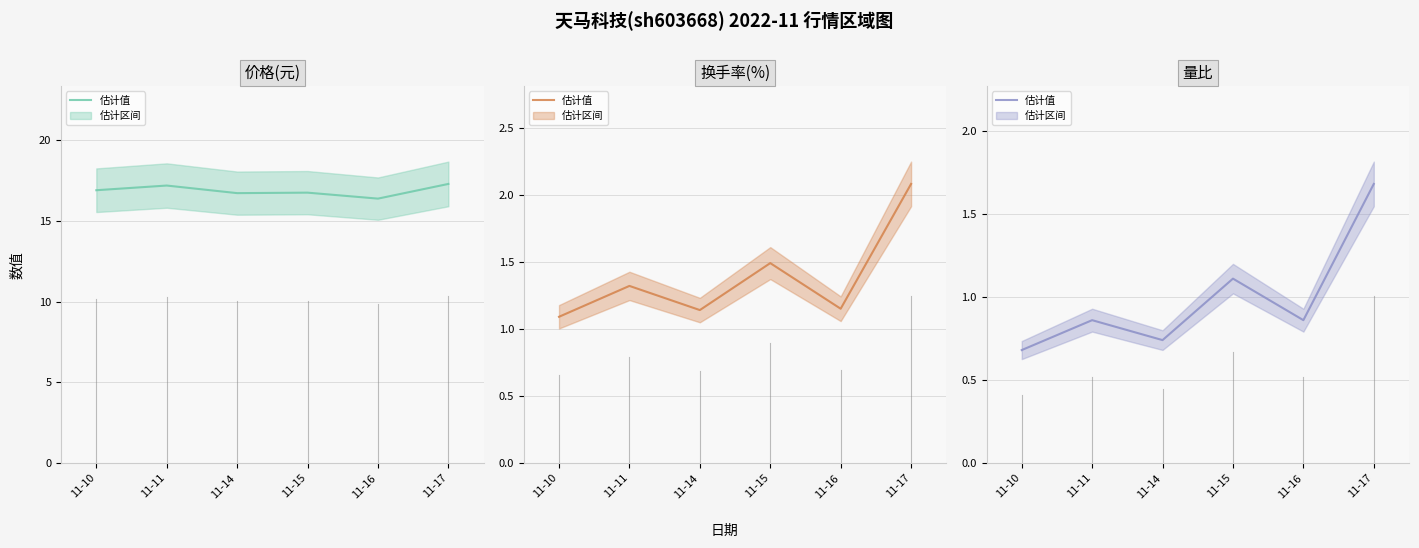

Where is the first local minimum for 价格 均值?

11-14